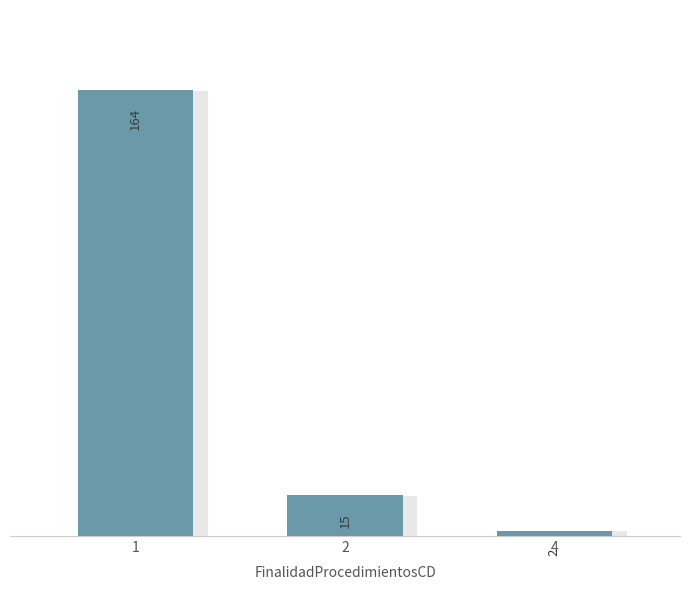

Reading left to right, extract all data points from this chart.

164	15	2